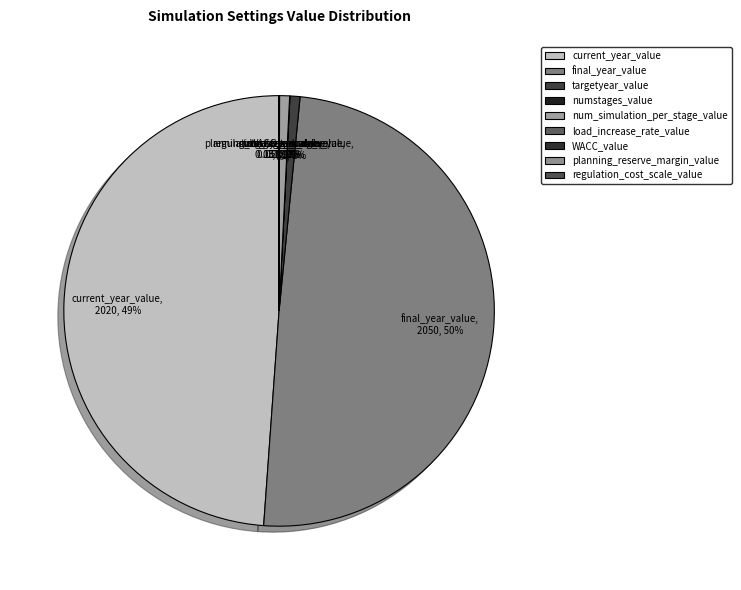

Which slice is the smallest?

WACC_value